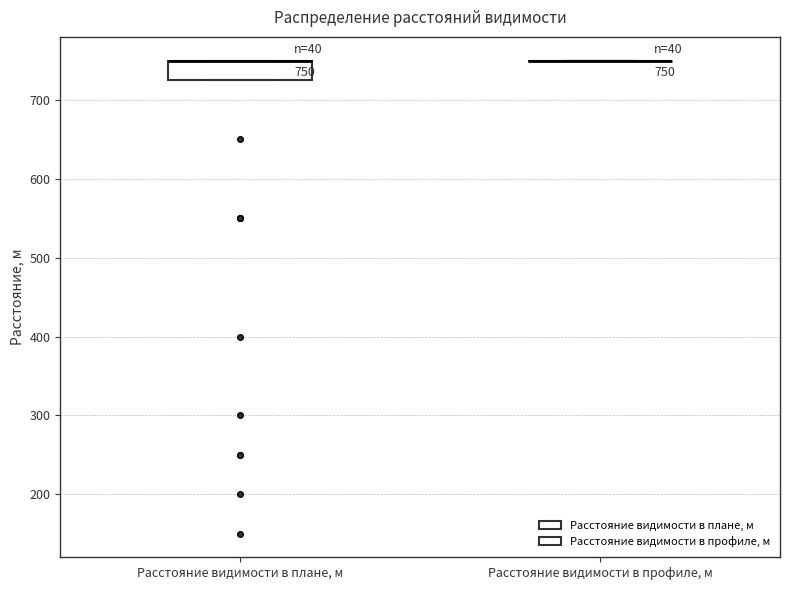

Which box is the tallest, from its lower edge to its upper edge?

Расстояние видимости в плане, м